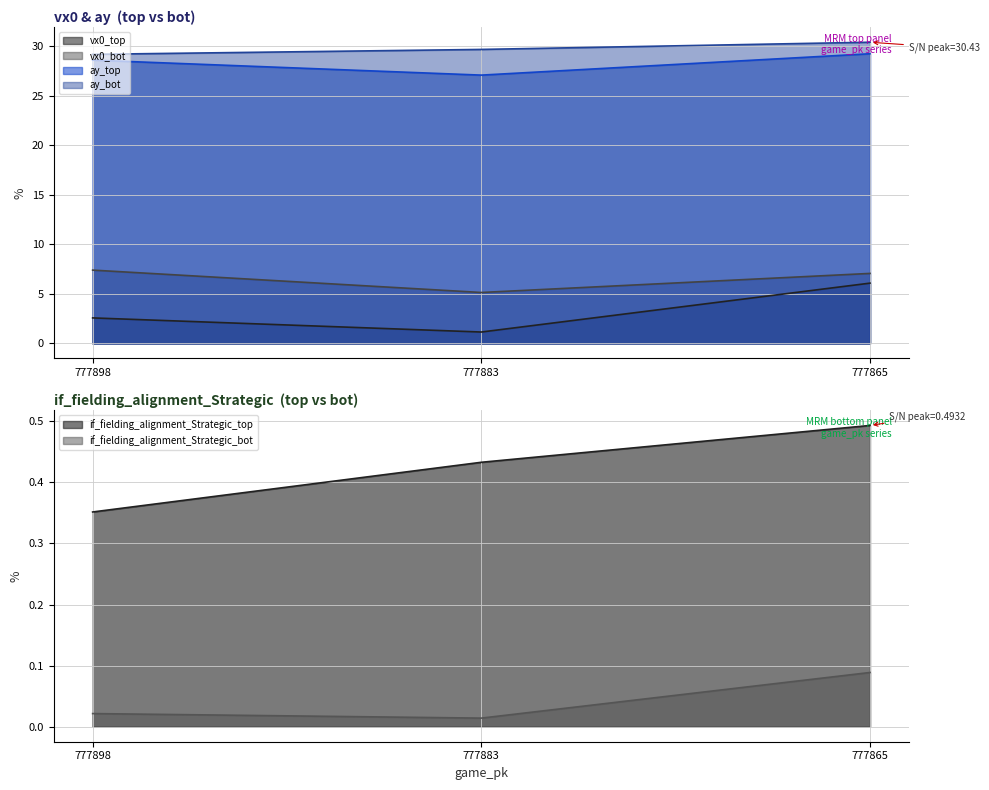

True or false: vx0_top has a value of 1.9 at 777883.

False